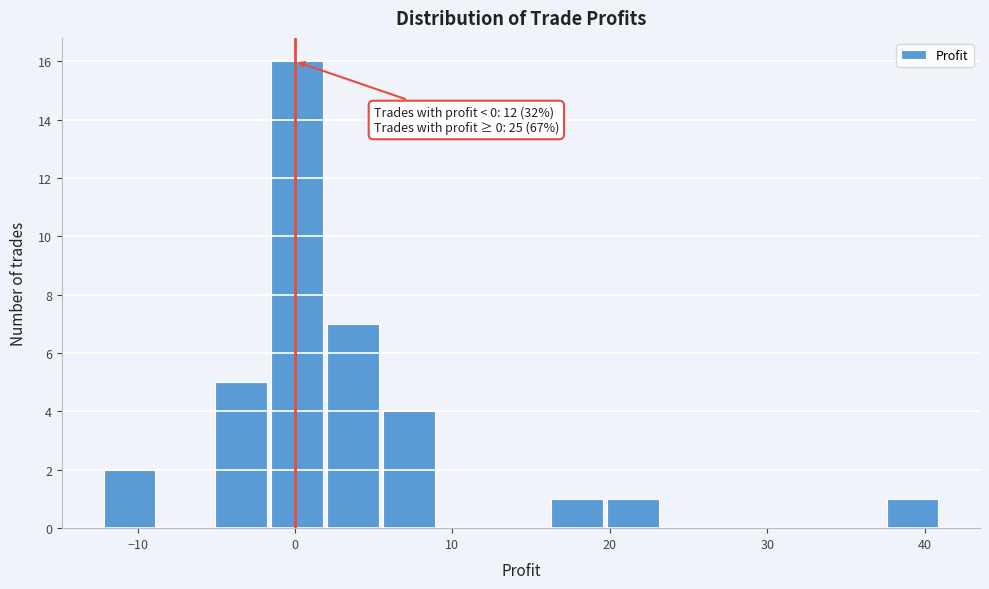

Read against the x-axis, roughly where is the centre of the tallest bar?

0